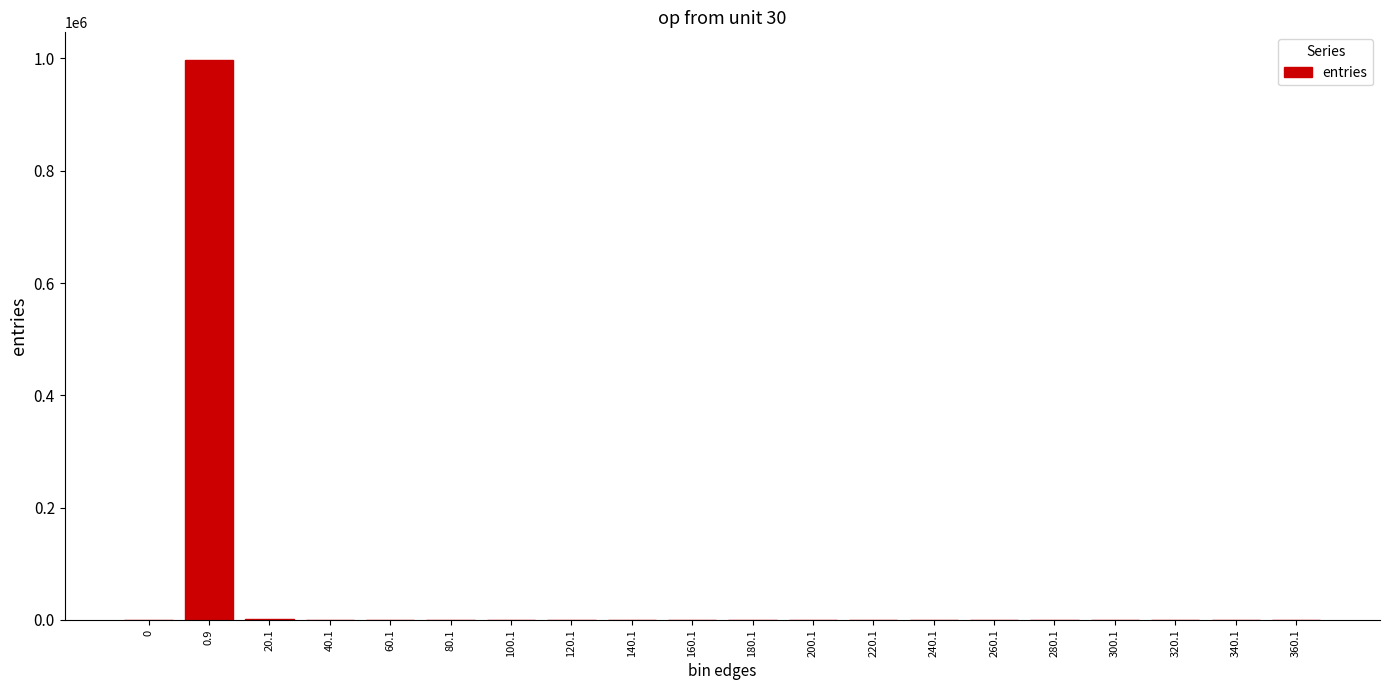

Read the value at 180.1, to the nearest 50.

50